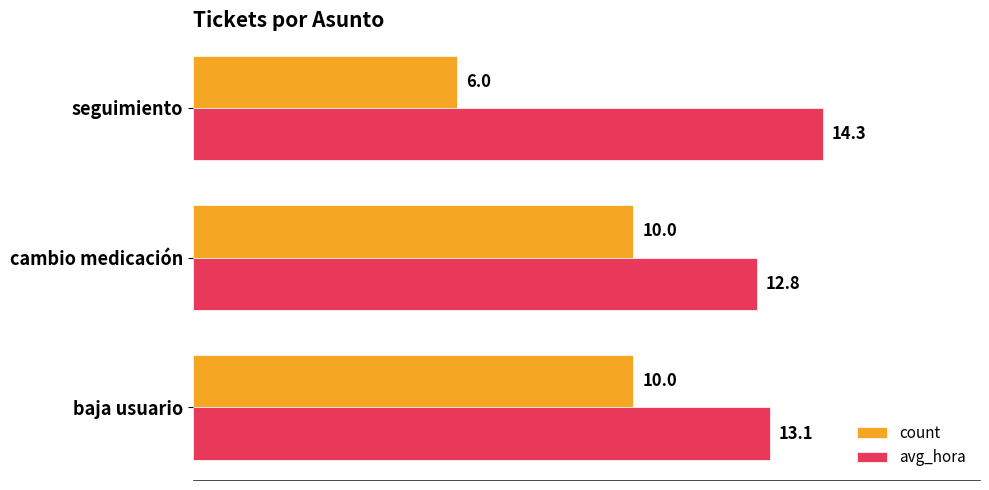

What is the difference between the maximum and minimum values in the avg_hora series?

1.5